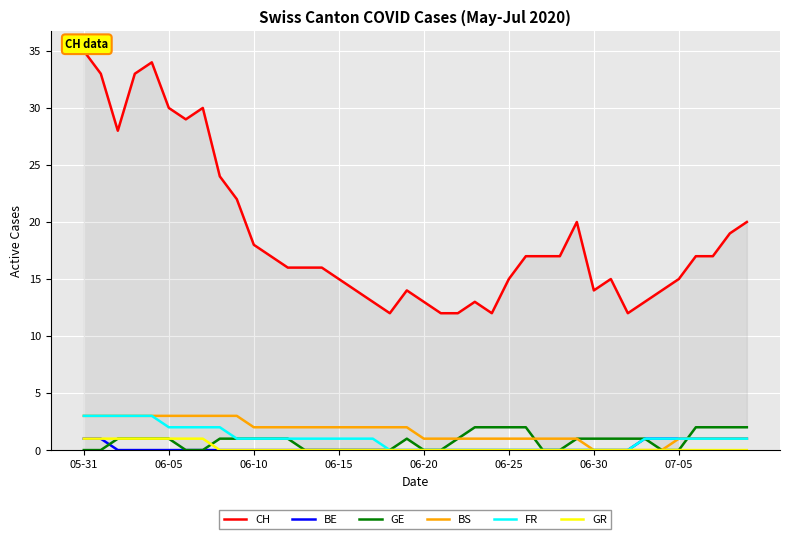

Is it true that GR equals 0 at 07-05?

True